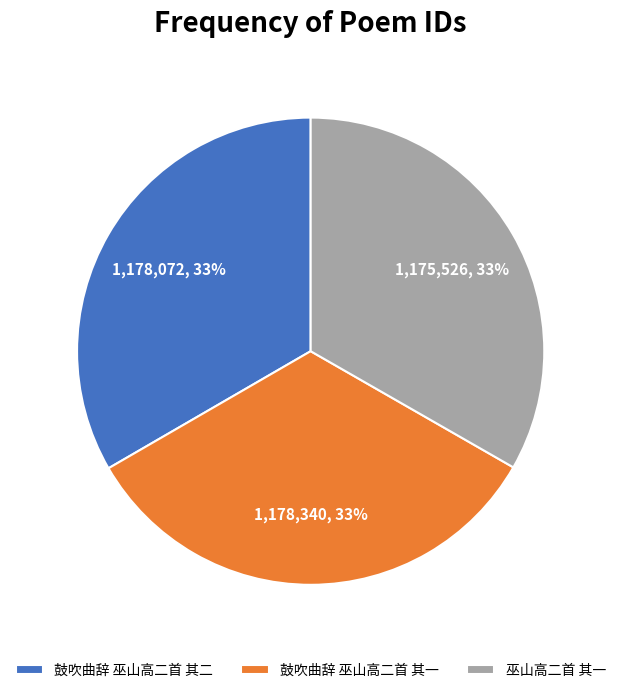

True or false: 巫山高二首 其一 accounts for 33% of the total.

True